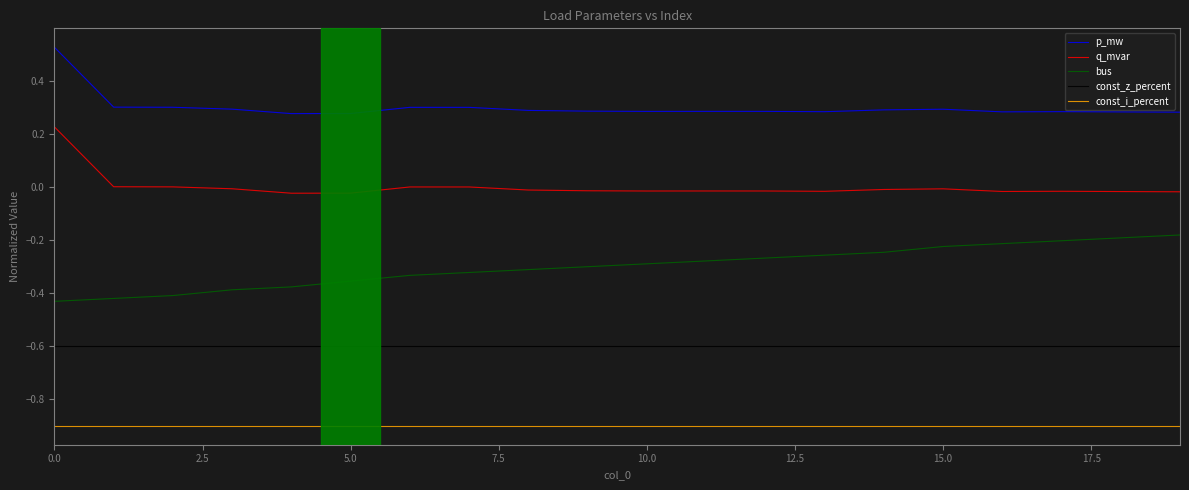

What is the smallest value displayed?

-0.9